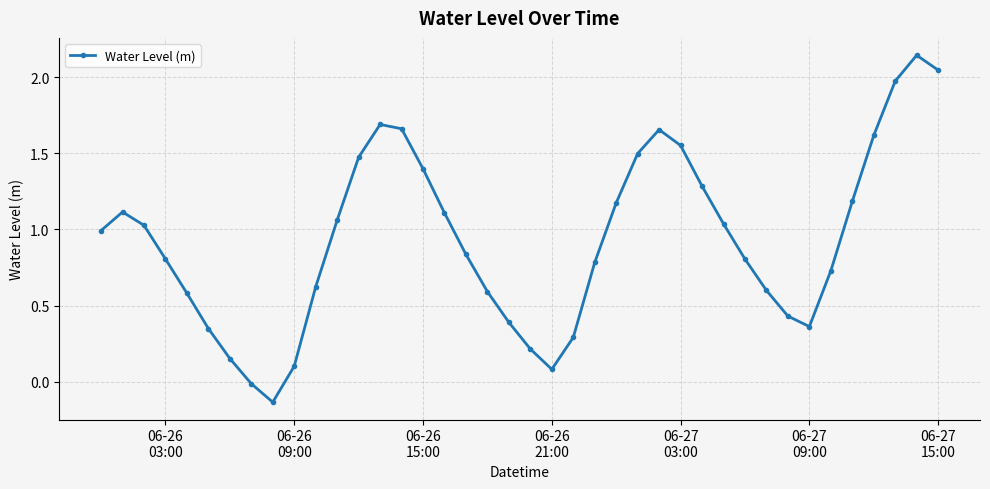

True or false: there are more than 1 points higher than both neighbors.

True